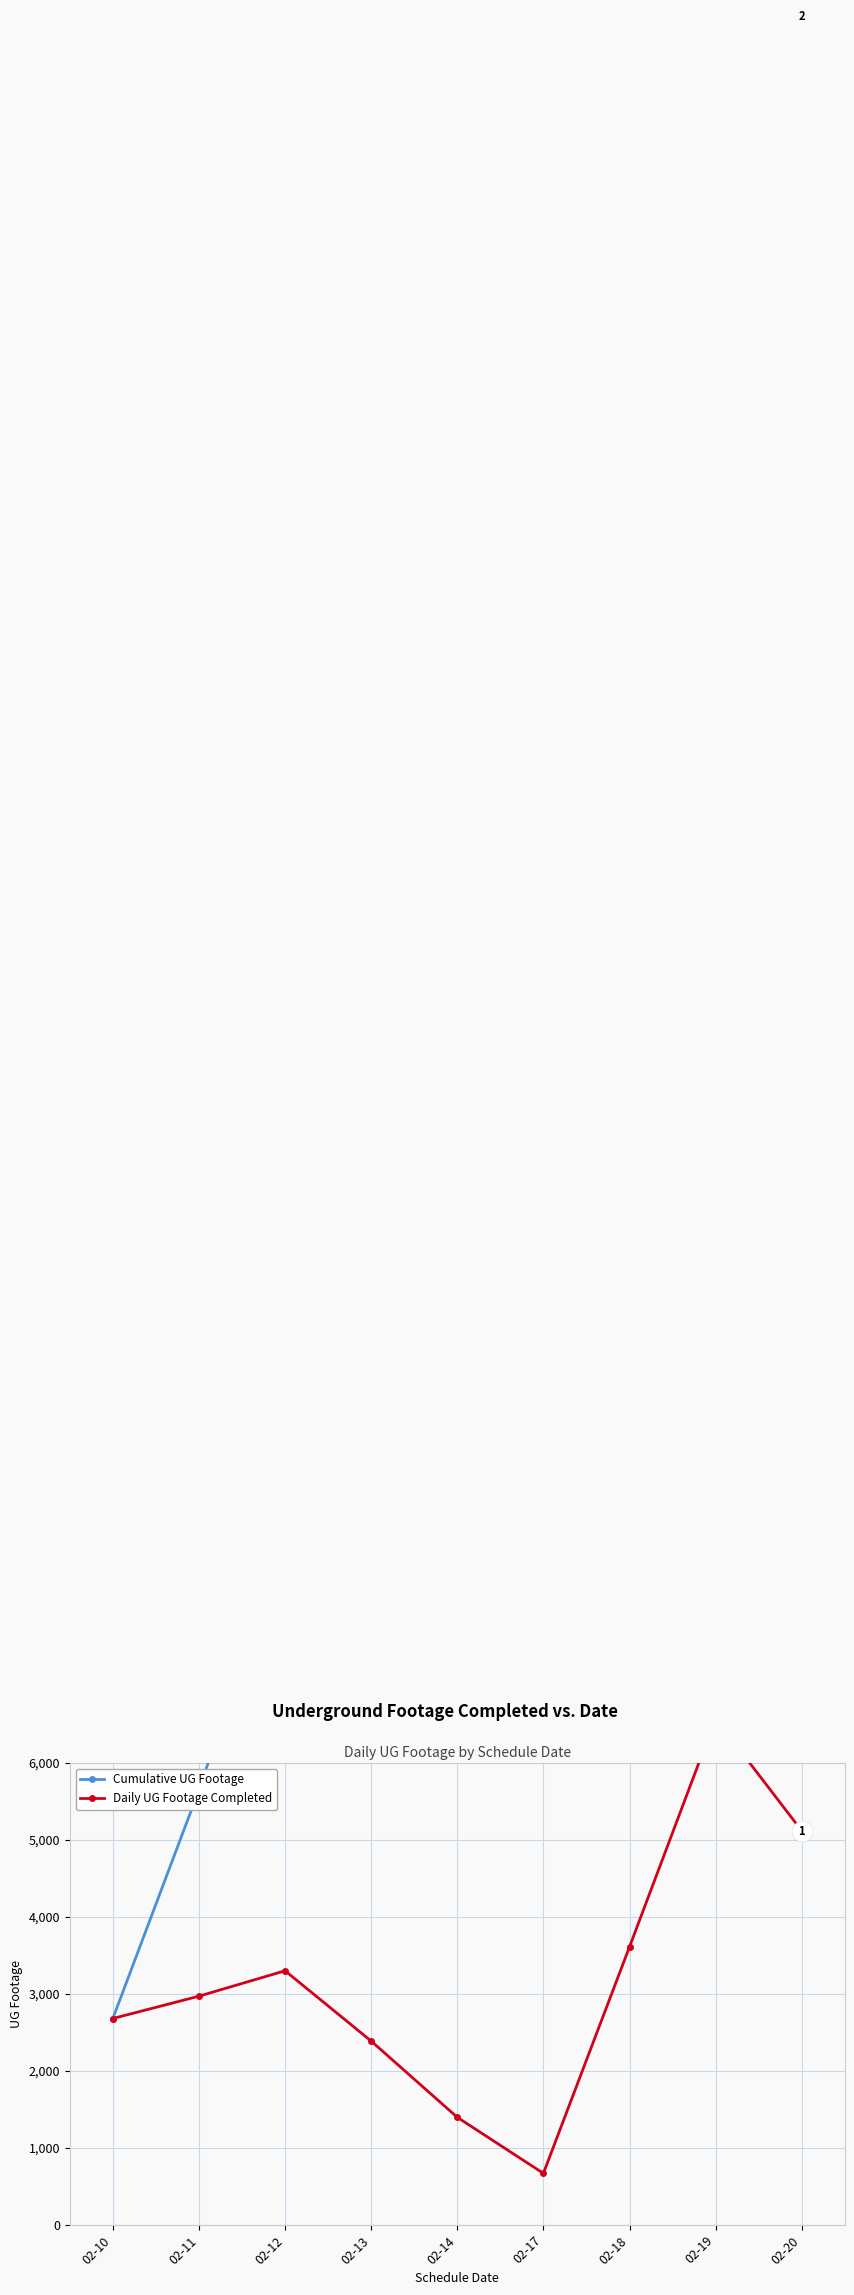

What is the value of the Daily UG Footage Completed point at the 8th from the left?

6573